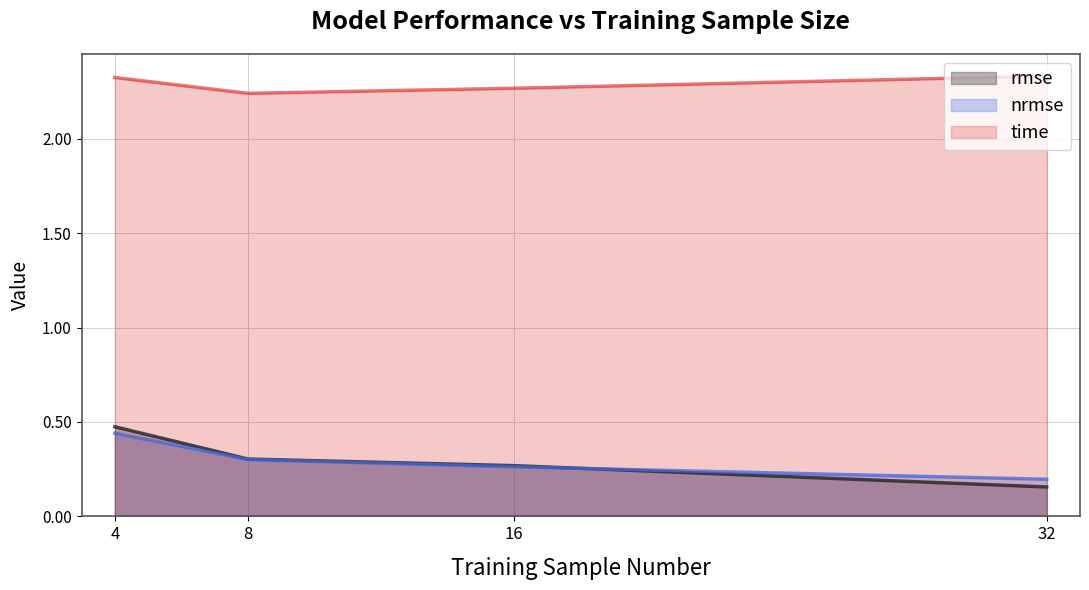

How many categories are shown in the chart?

4